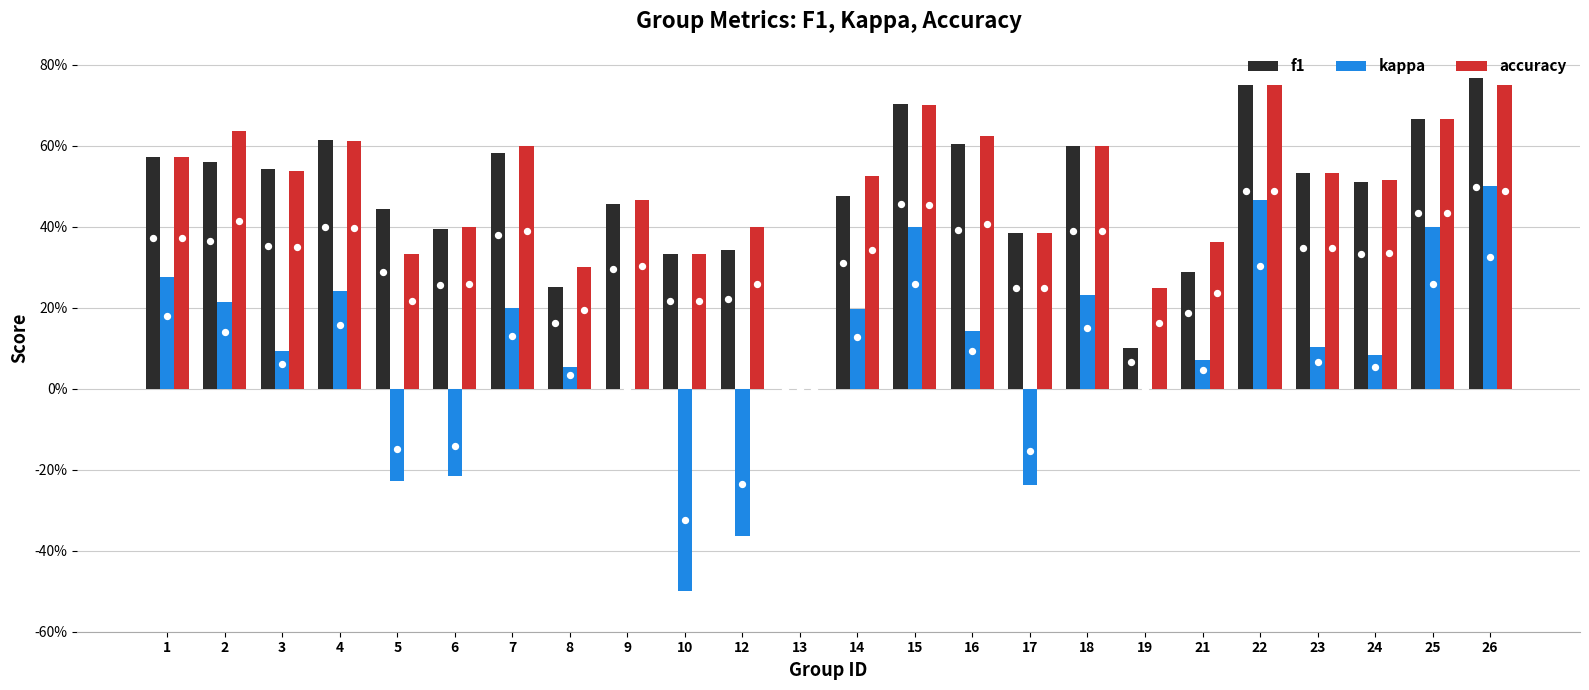

What are all the series names shown in the legend?

f1, kappa, accuracy